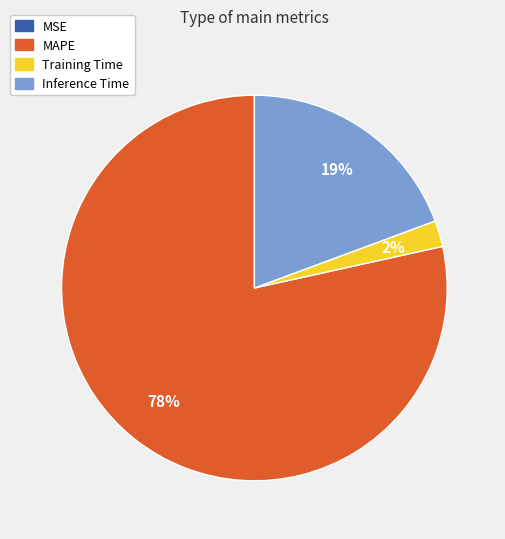

Is there a majority slice in this chart?

Yes